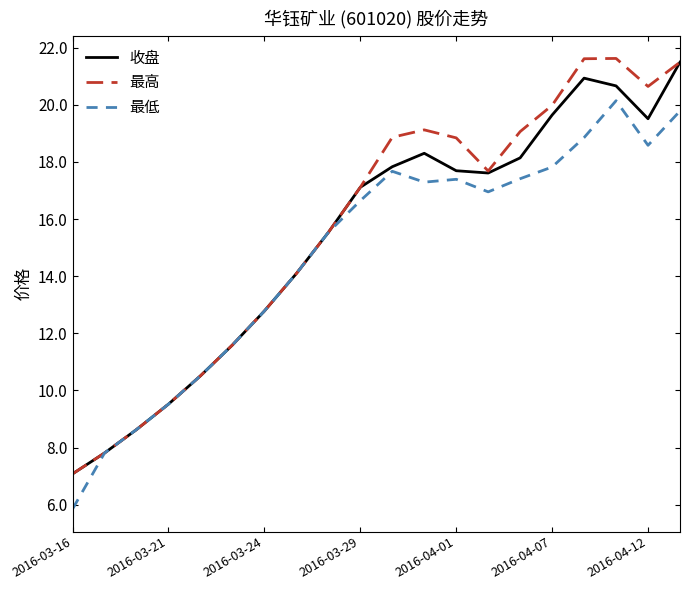

What is the maximum value shown in the chart?

21.6